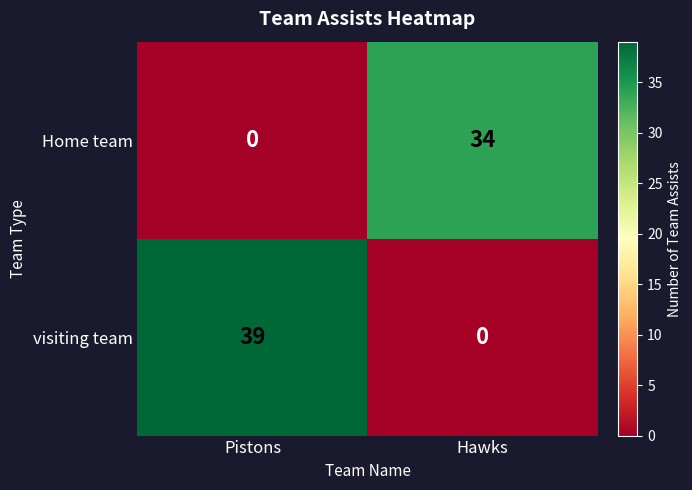

What is the greatest value displayed?

39